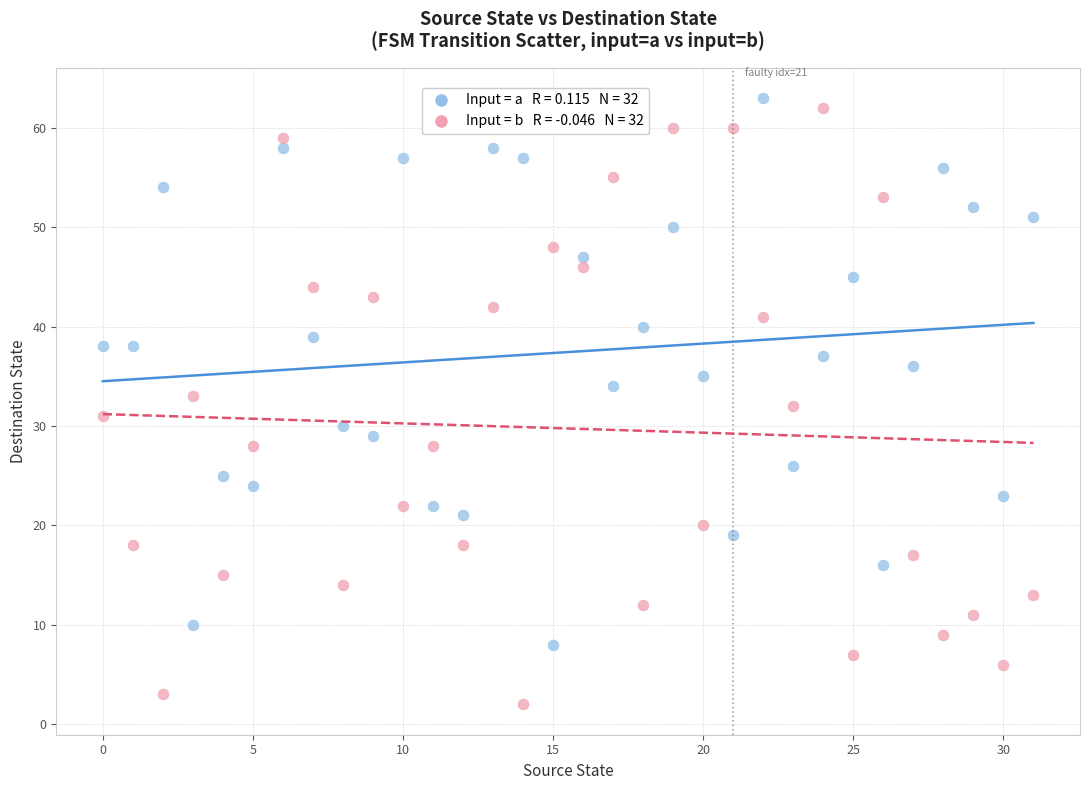

Across all data points, what is the range of Y values (max minus min)?

61